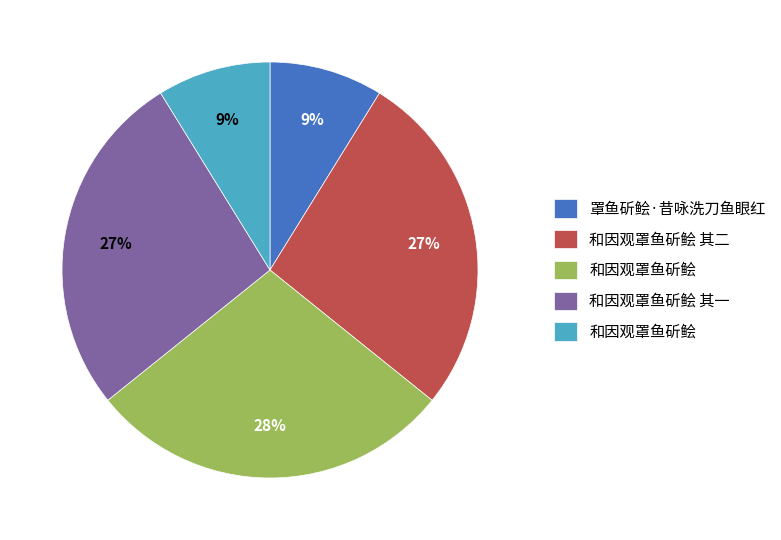

To the nearest percent, what is the average slice percentage?

20%